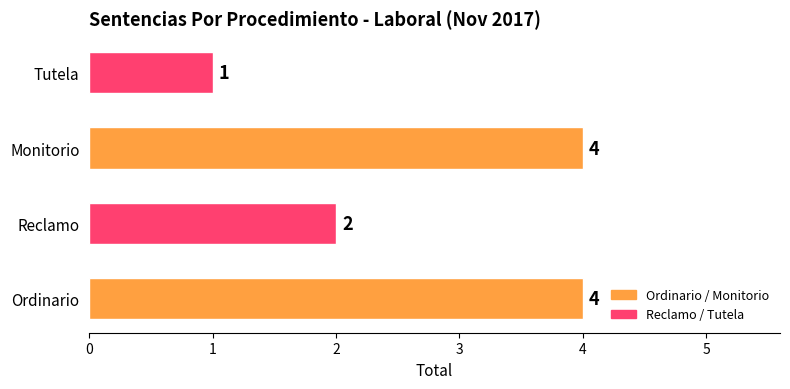

Count the values in the range 2 to 4.

3